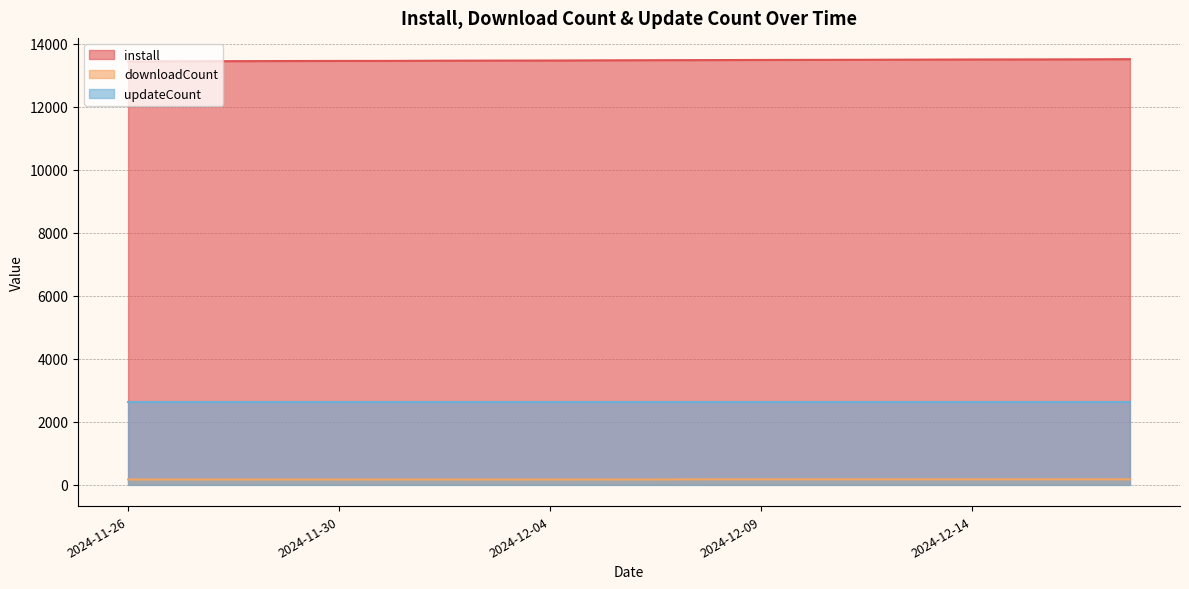

At which category does the chart reach its minimum across all series?

2024-11-26